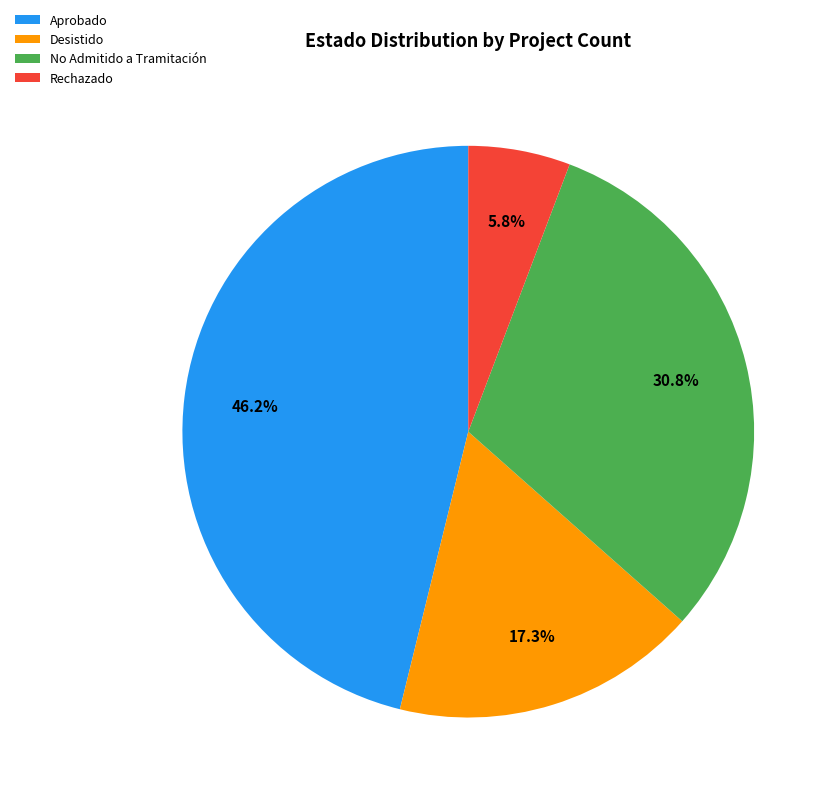

Does No Admitido a Tramitación account for over 50% of the chart?

No